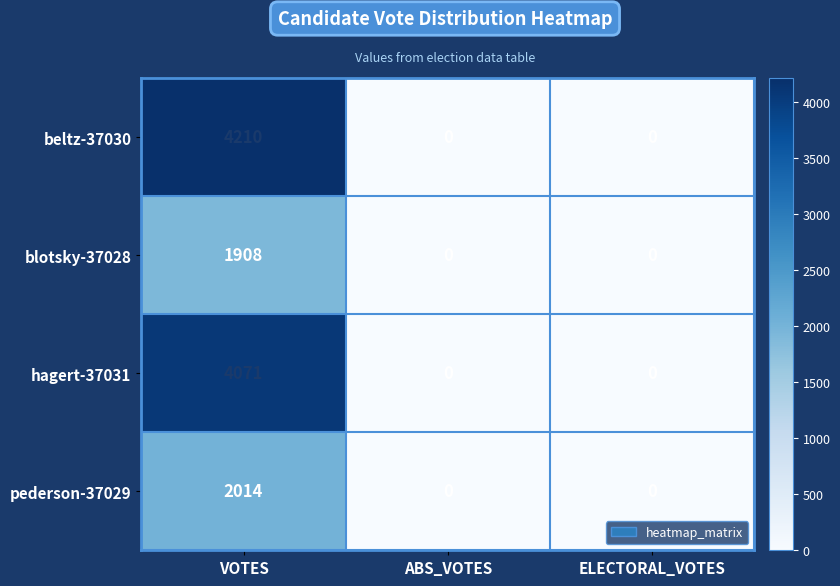

Reading left to right, what are all the values shown in this chart?

beltz-37030: 4210	0	0
blotsky-37028: 1908	0	0
hagert-37031: 4071	0	0
pederson-37029: 2014	0	0